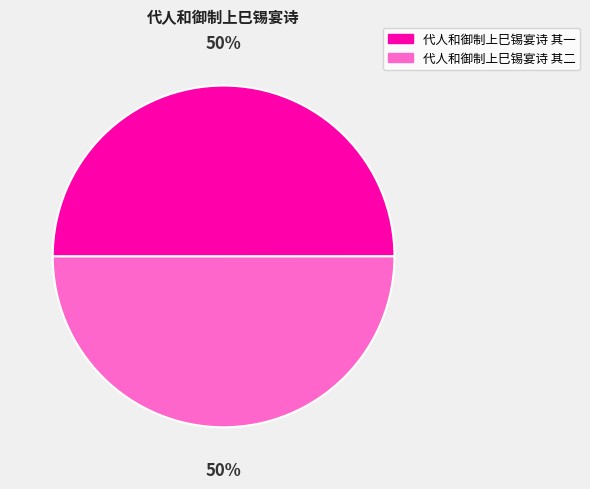

What is the ratio of the value at 代人和御制上巳锡宴诗 其二 to the value at 代人和御制上巳锡宴诗 其一?

1.0